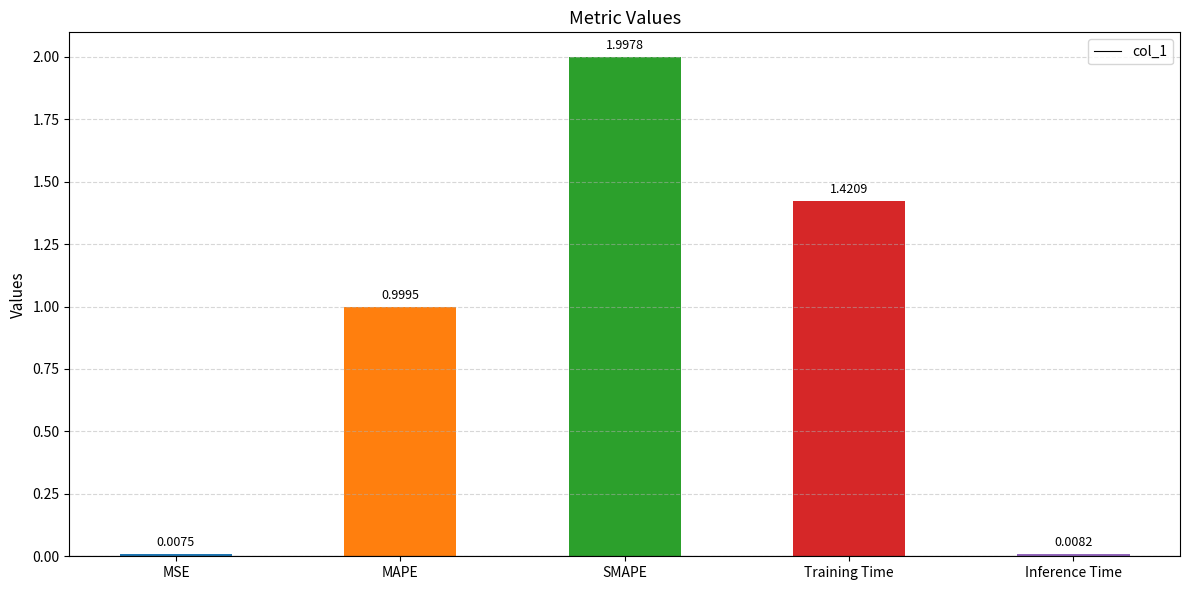

Which label corresponds to the smallest value in the chart?

MSE